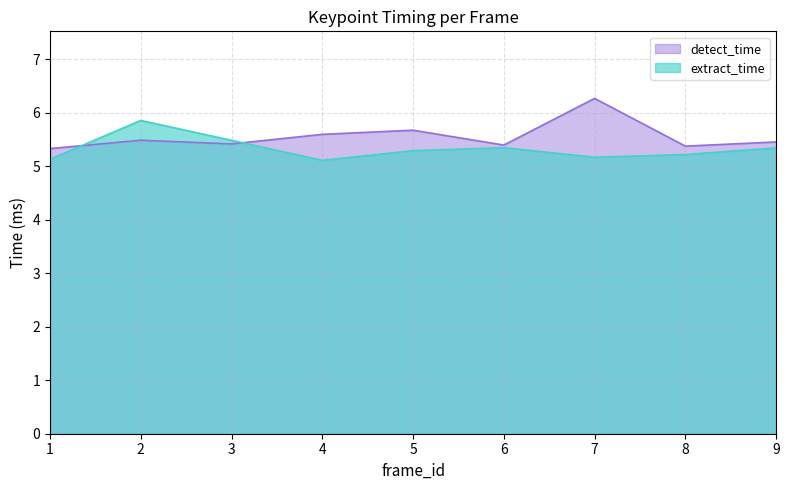

The extract_time series shows 5.2 at 8. True or false?

True